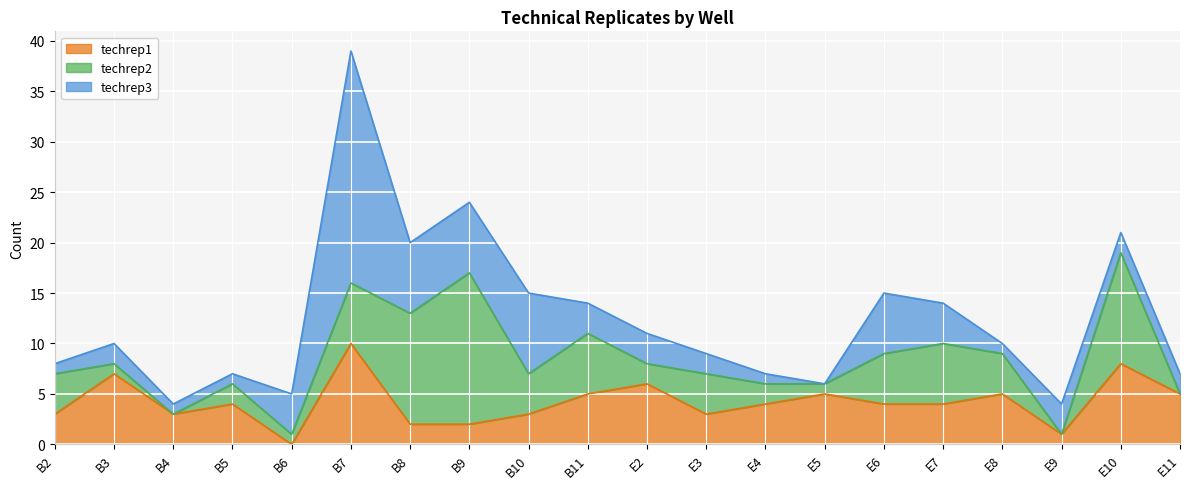

At which category is the sum across all series the highest?

B7